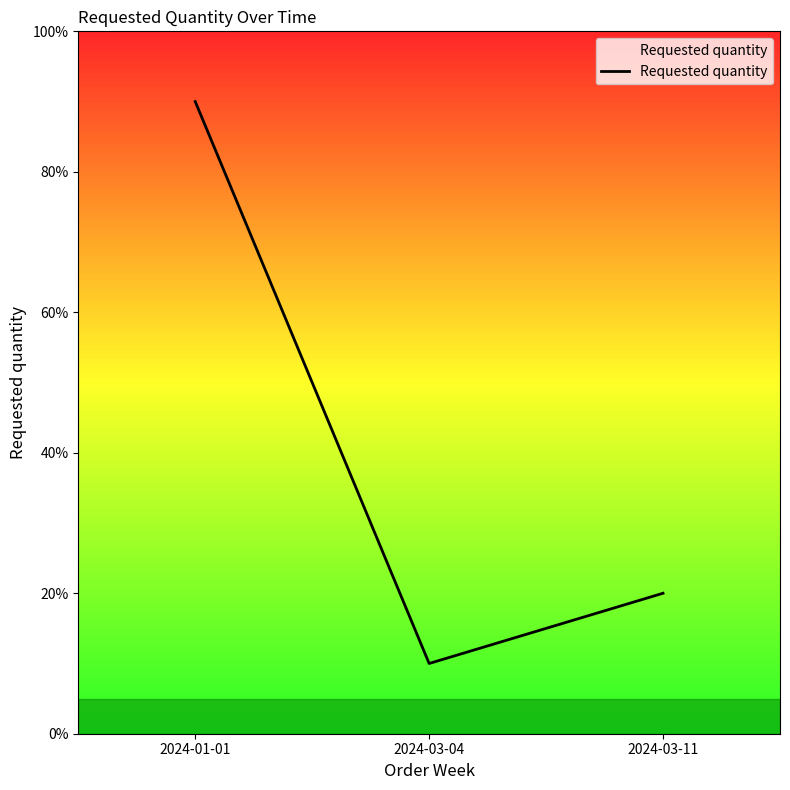

The value at 2024-03-04 is 16. True or false?

False